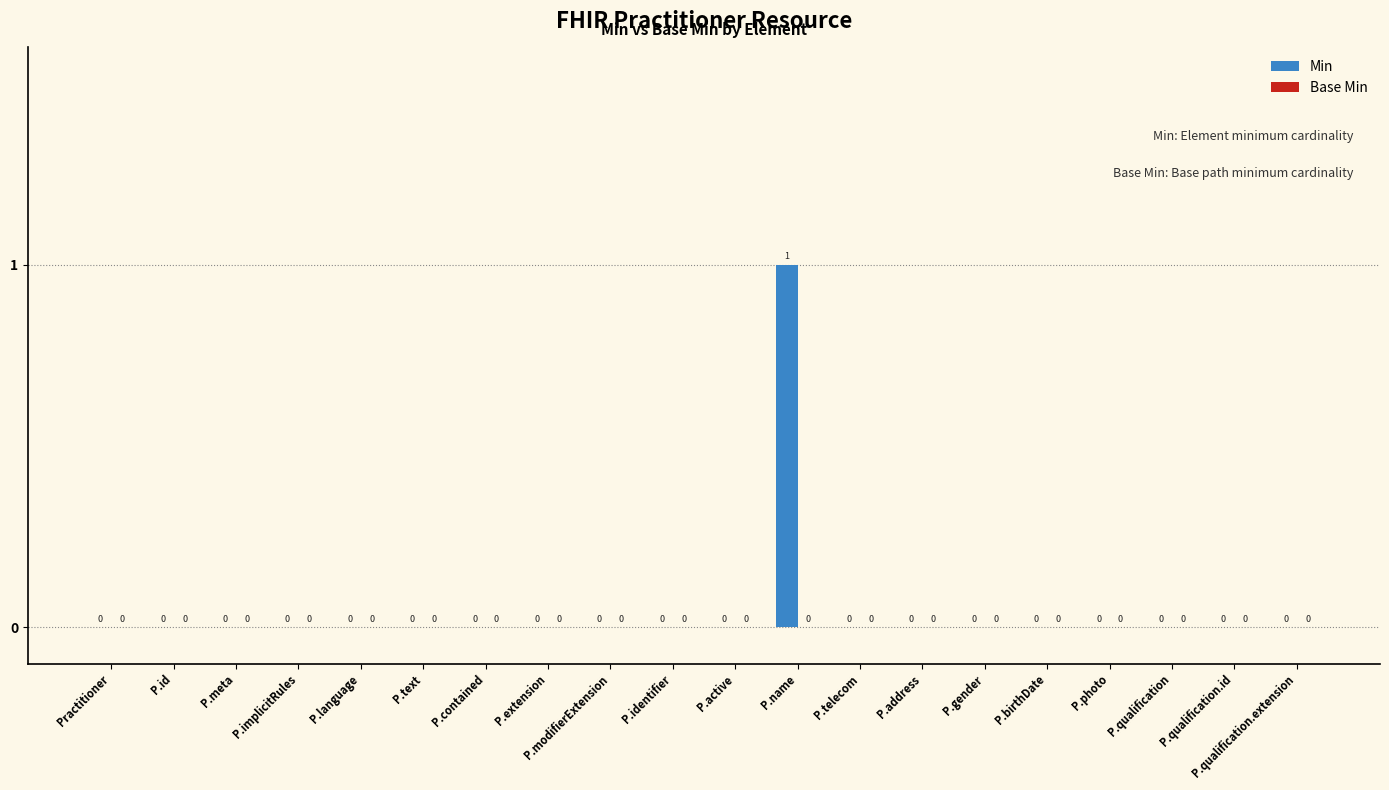

How many values are between 0 and 1?

20